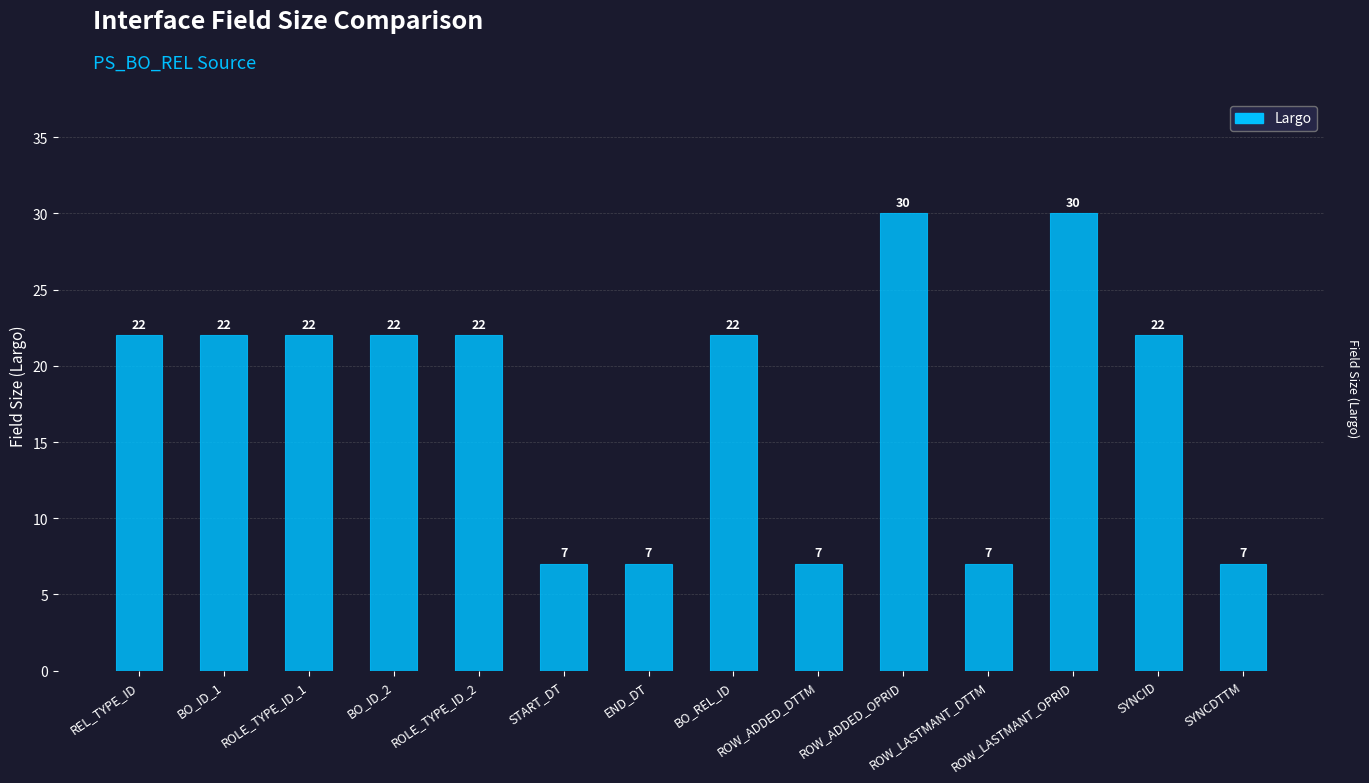

What is the smallest value displayed?

7